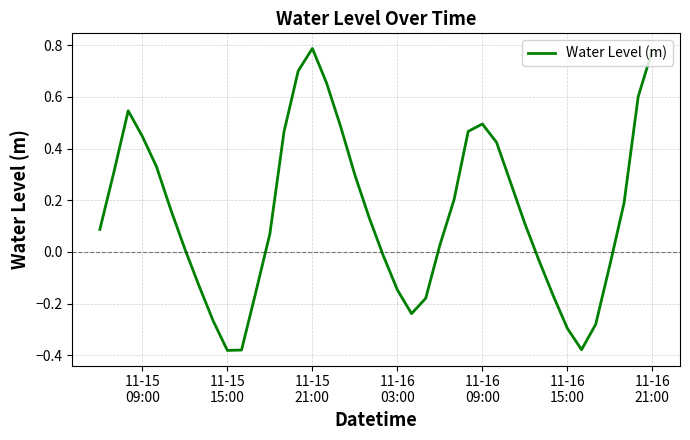

What is the difference between the maximum and minimum values?

1.2